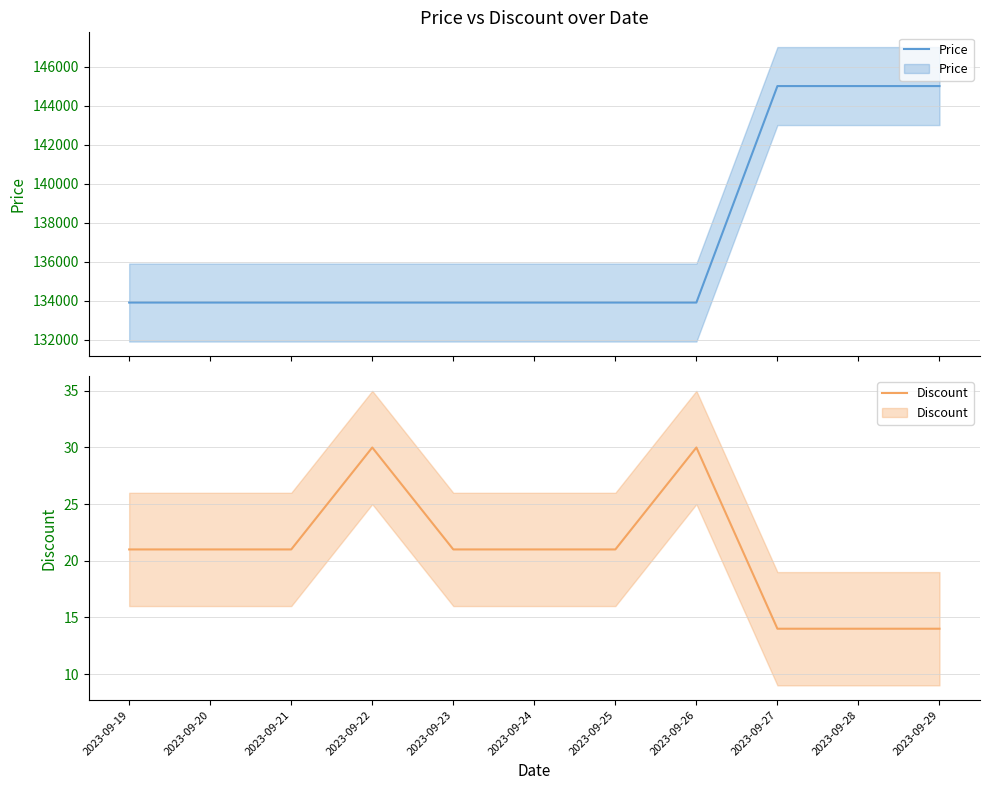

Does the chart have visible grid lines?

Yes